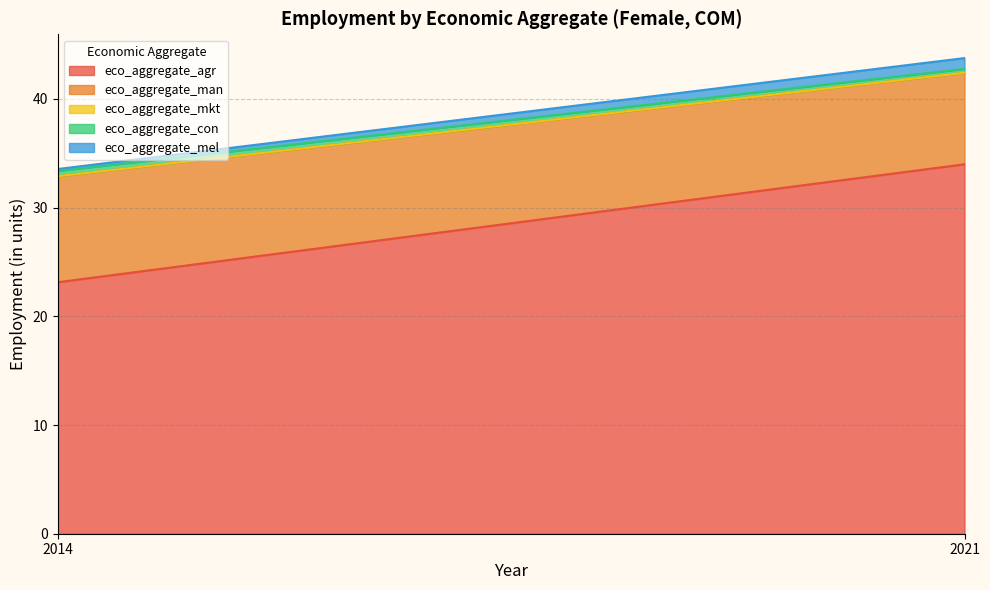

The eco_aggregate_agr series shows 34.0 at 2021. True or false?

True